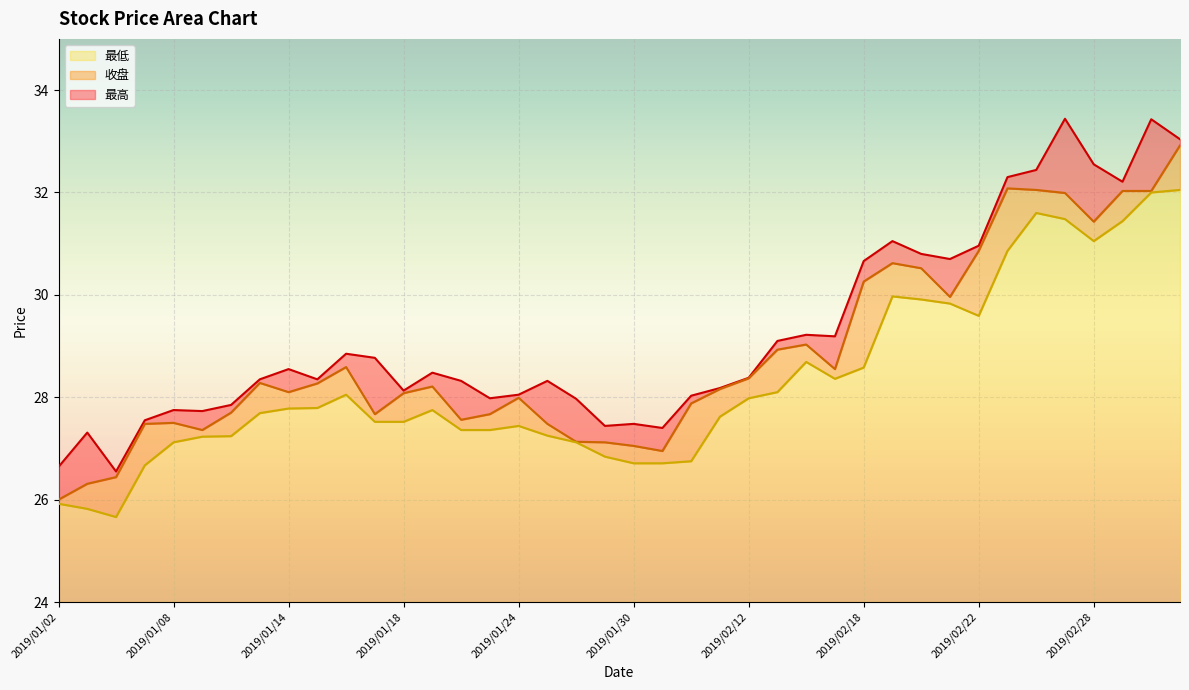

Read the 最高 value at 2019/02/25.

32.3